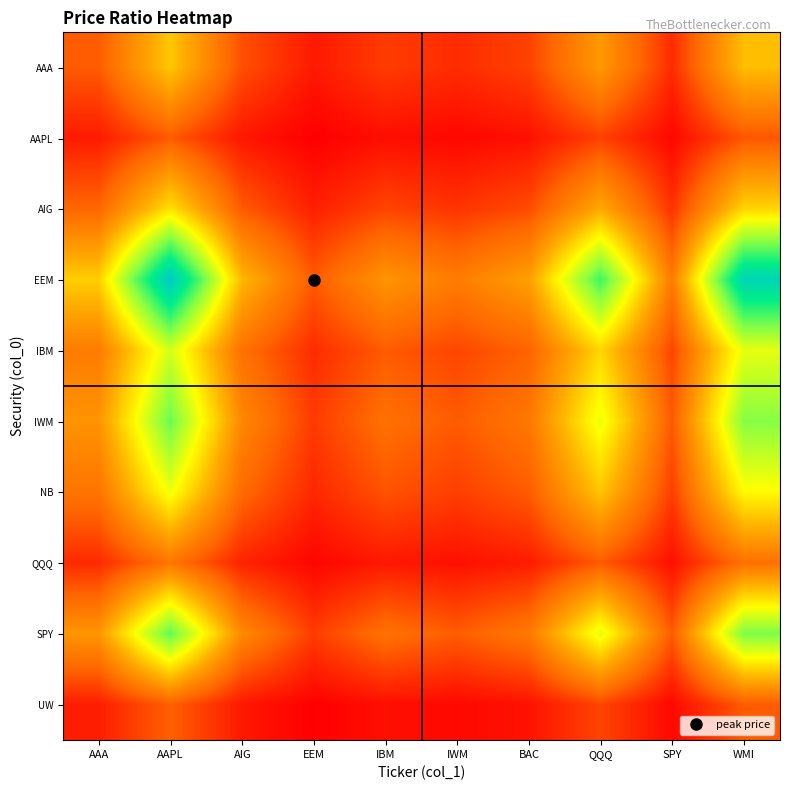

What is the total value across all series at EEM?

5.0